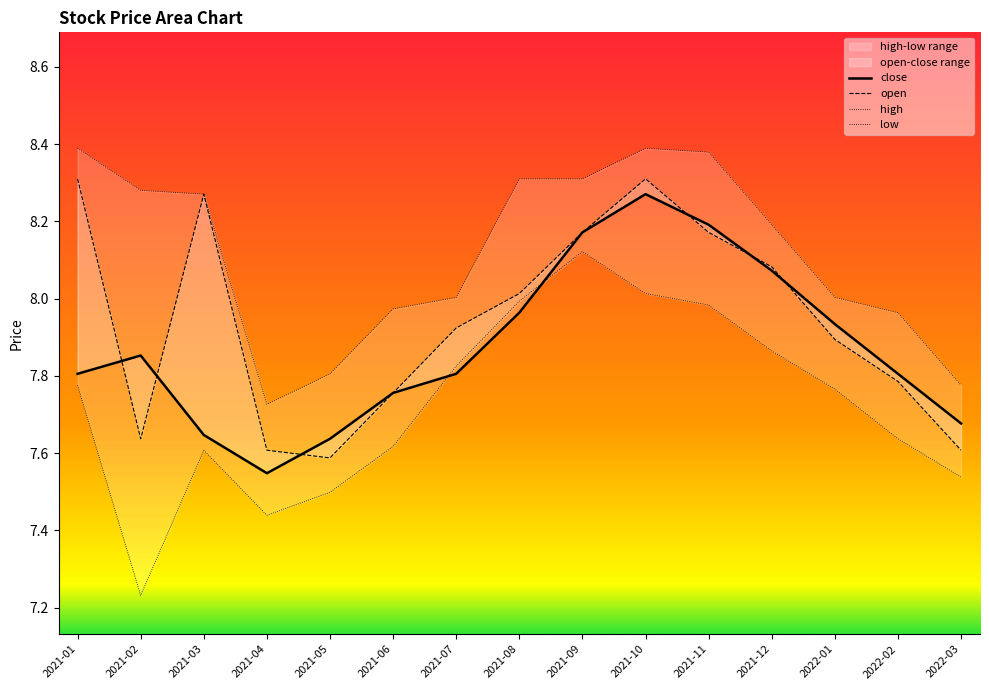

What is the average value of the high series?

8.1